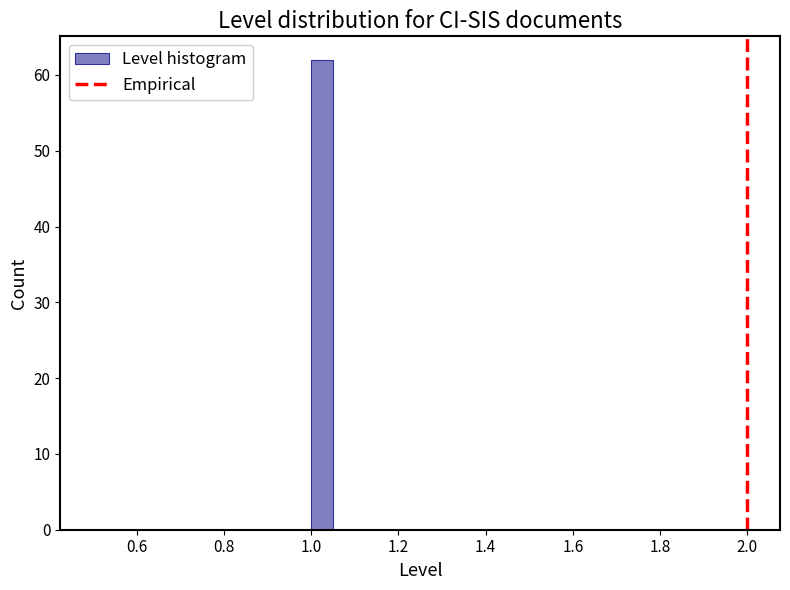

Read against the x-axis, roughly where is the centre of the tallest bar?

1.02